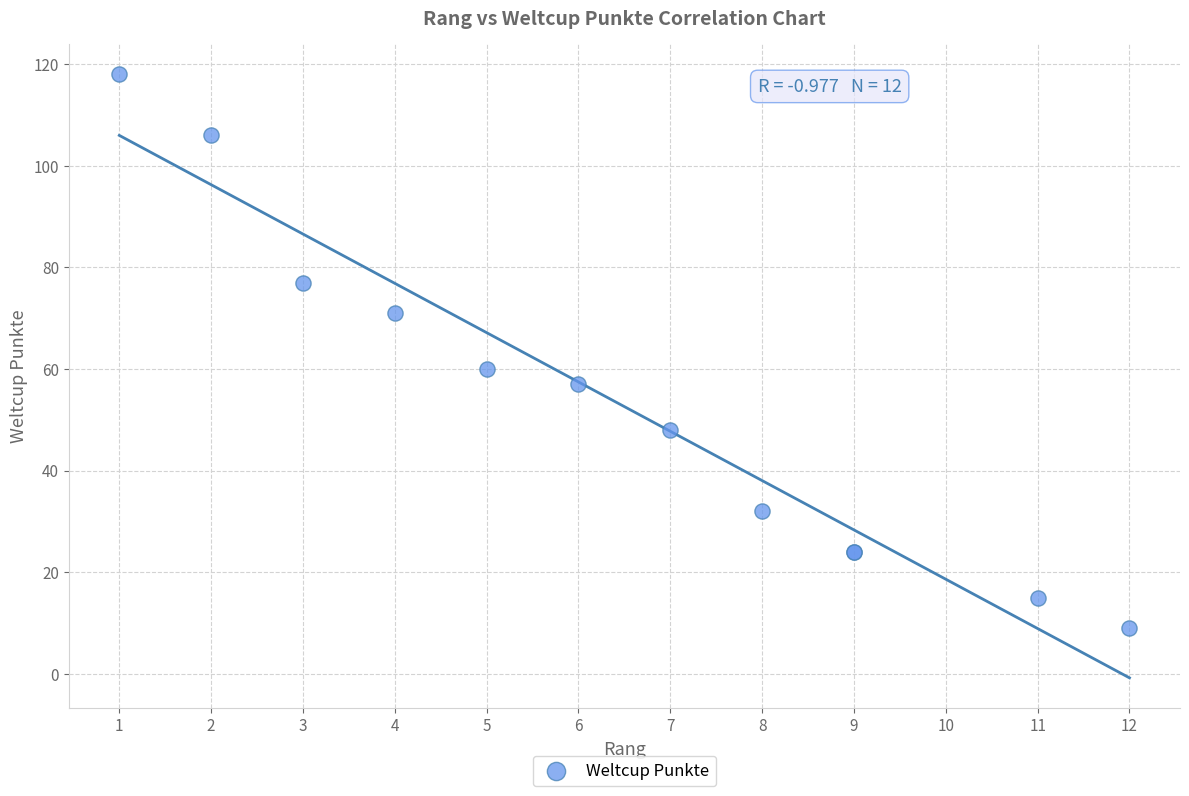

What Y value in the scatter plot is closest to 63?

60